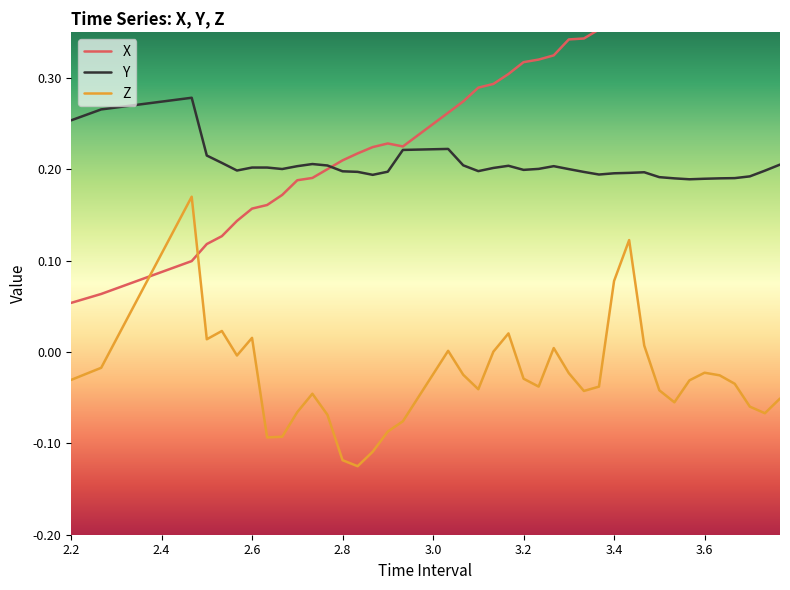

What are all the series names shown in the legend?

X, Y, Z